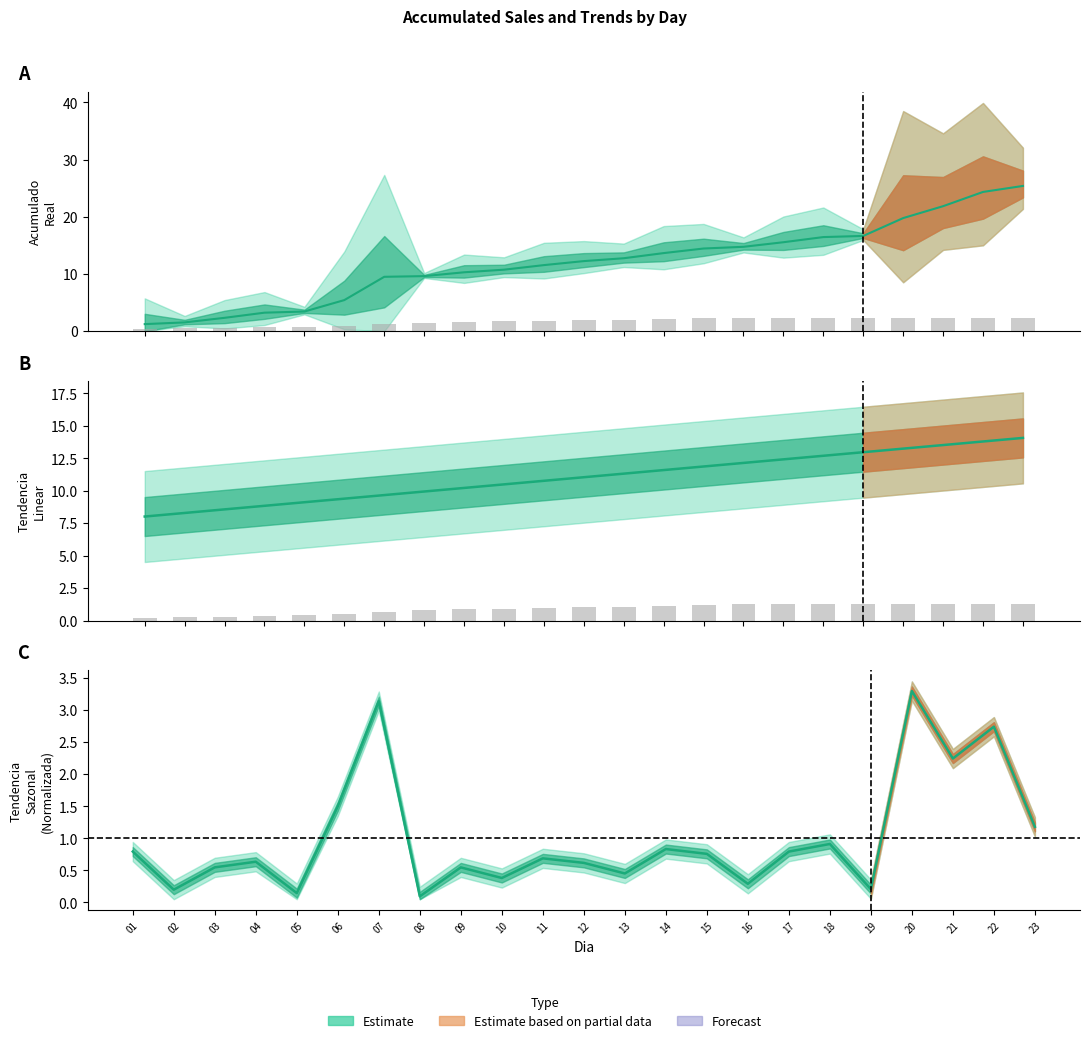

The chart shows a value of 1.3 at 21. True or false?

True